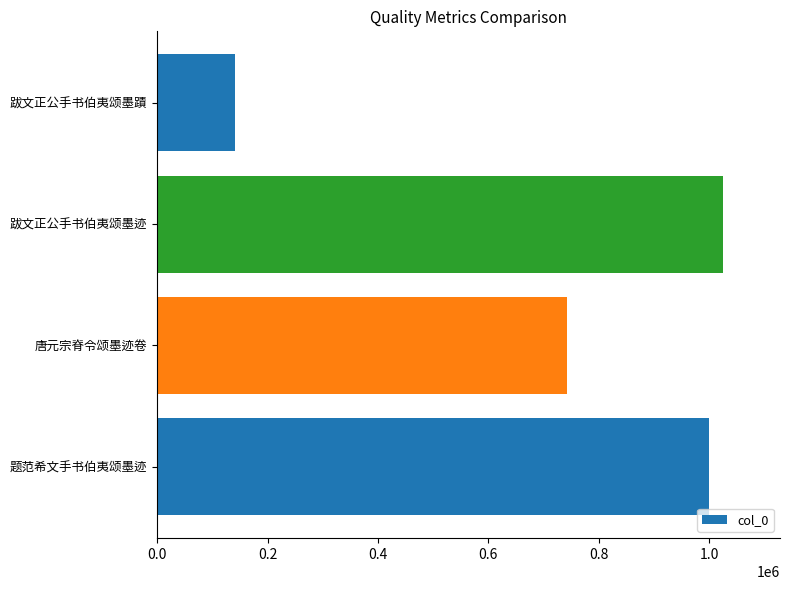

Rank the categories by value from highest to lowest.

跋文正公手书伯夷颂墨迹, 题范希文手书伯夷颂墨迹, 唐元宗脊令颂墨迹卷, 跋文正公手书伯夷颂墨蹟